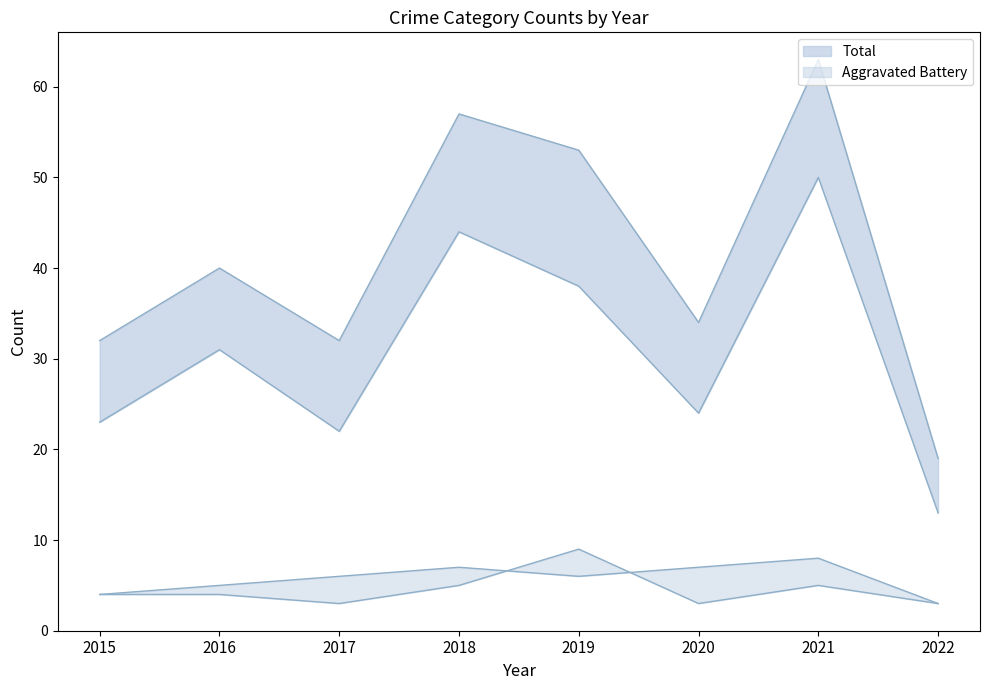

Which series has the widest spread of values?

Total